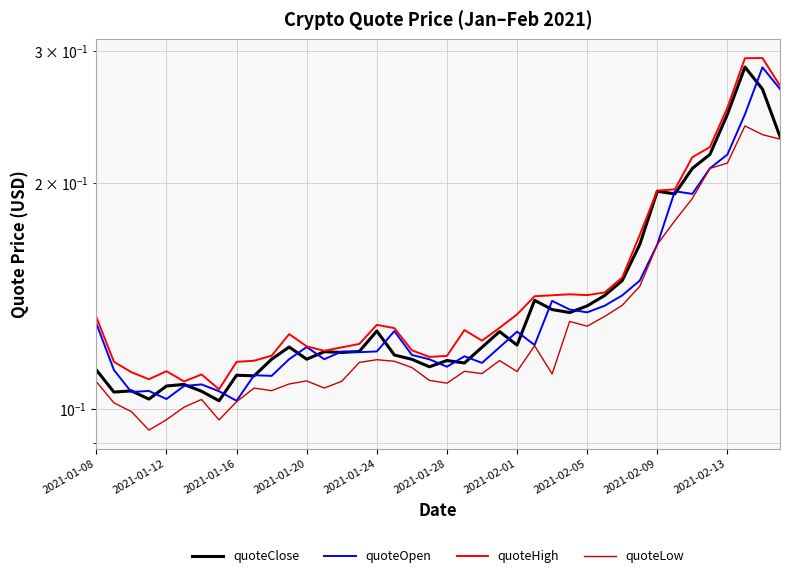

What is the smallest value displayed?

0.1